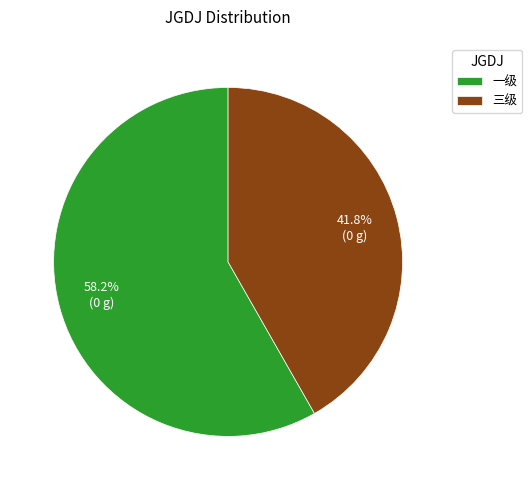

Count the number of slices in the pie.

2